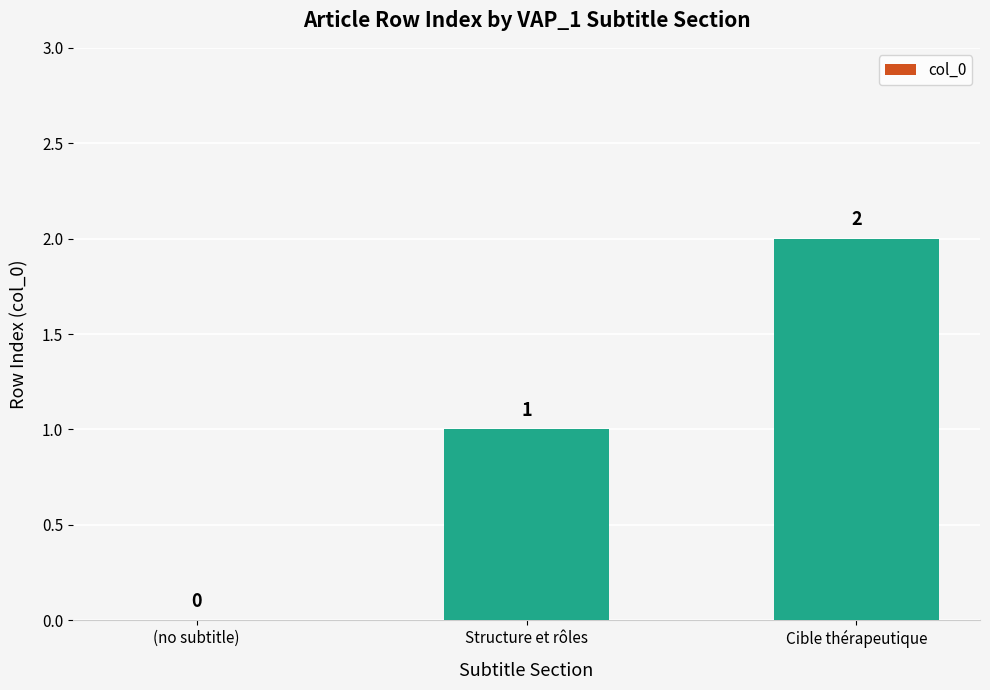

Between Structure et rôles and (no subtitle), which is larger?

Structure et rôles